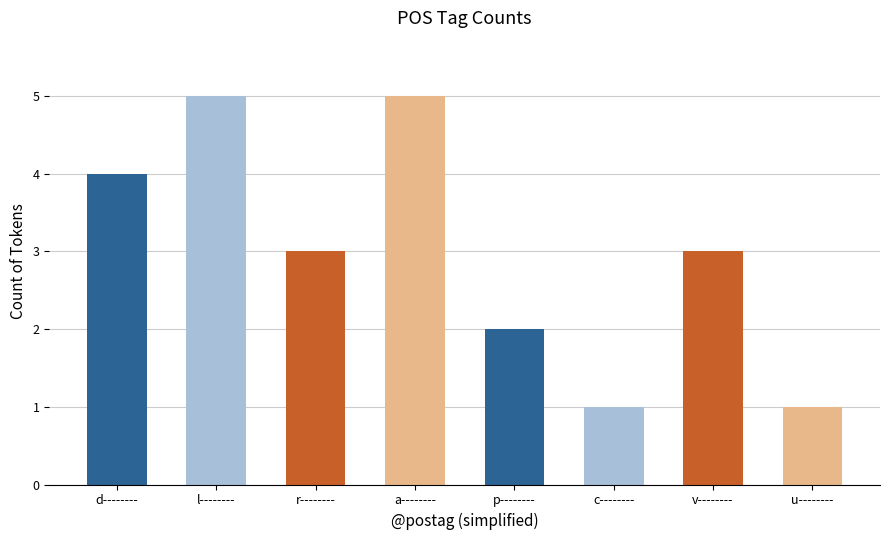

Count the number of data series in this chart.

1